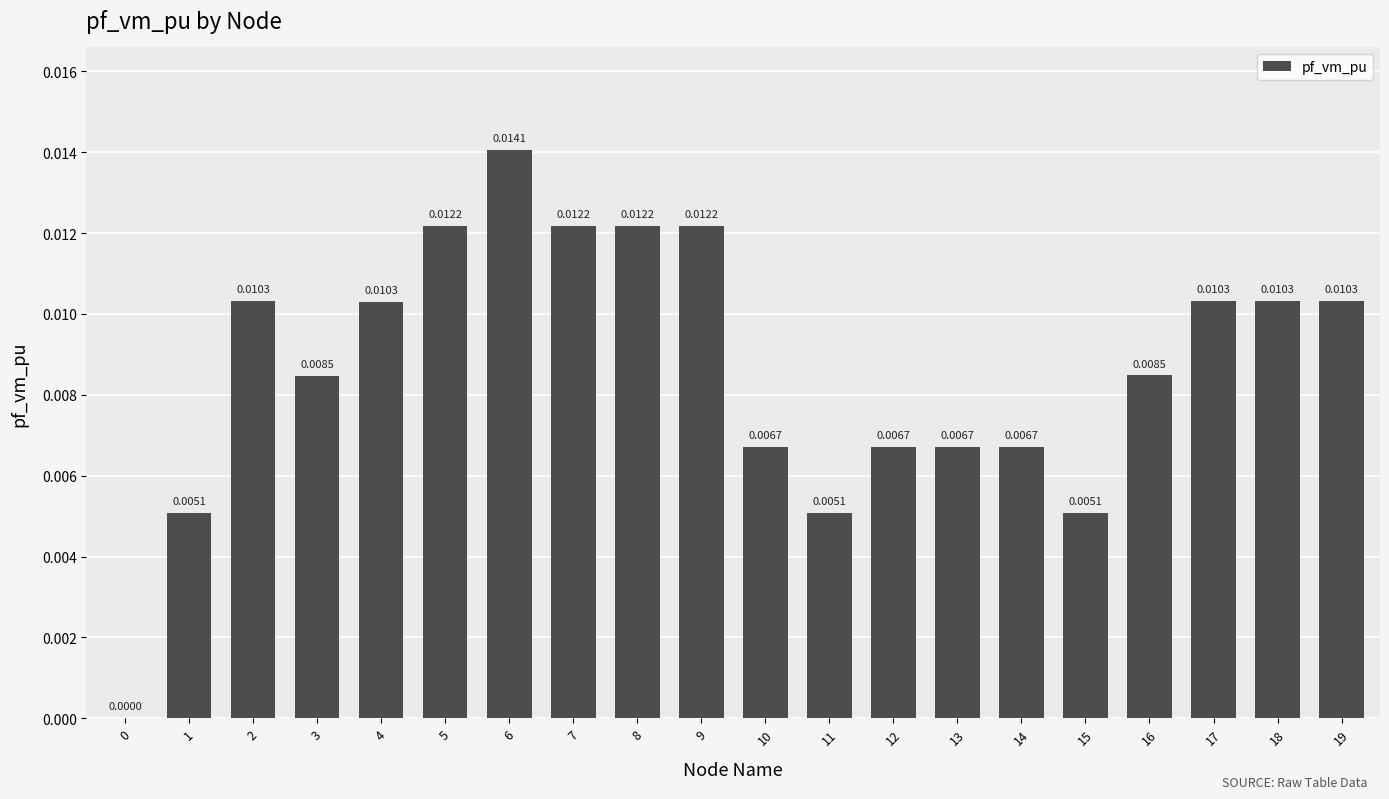

Which has a higher value, 14 or 9?

9